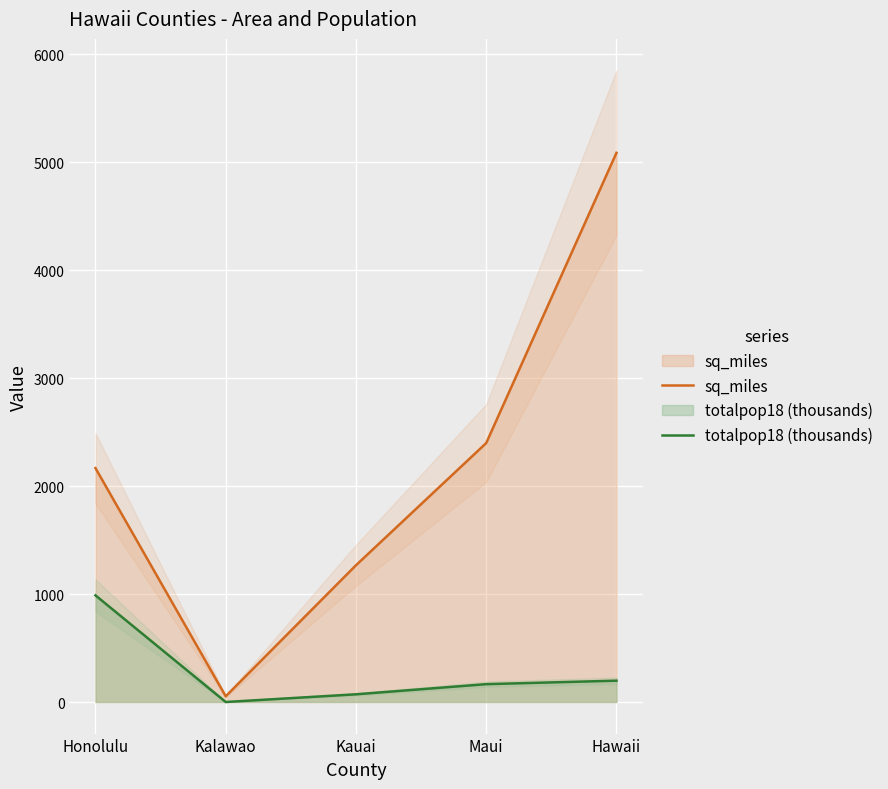

Which series has the widest spread of values?

sq_miles